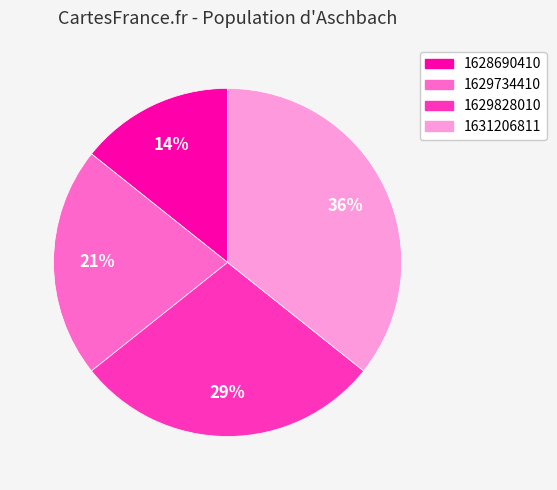

To the nearest percent, what is the average slice percentage?

25%